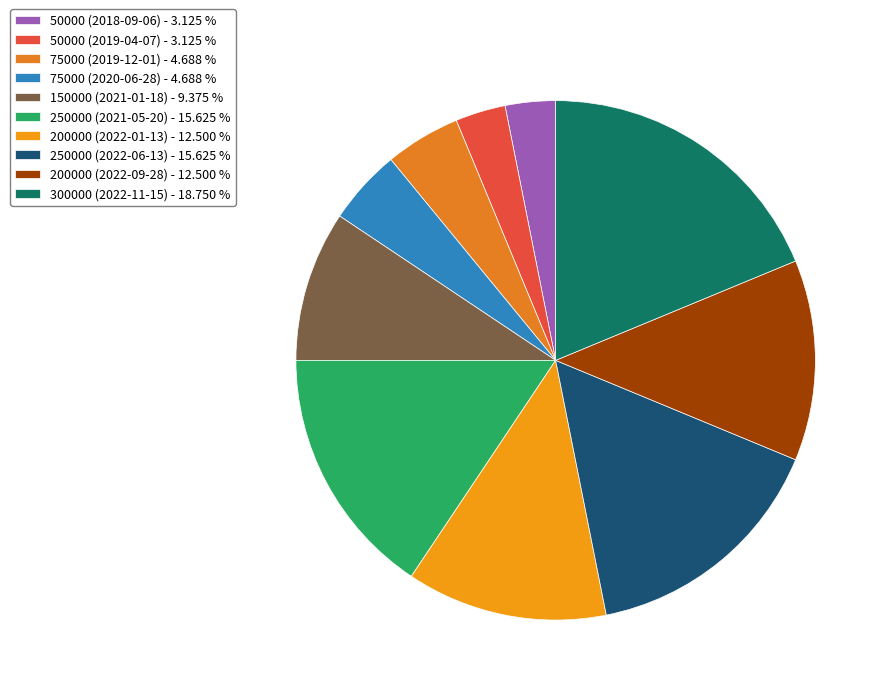

Count the number of slices in the pie.

10